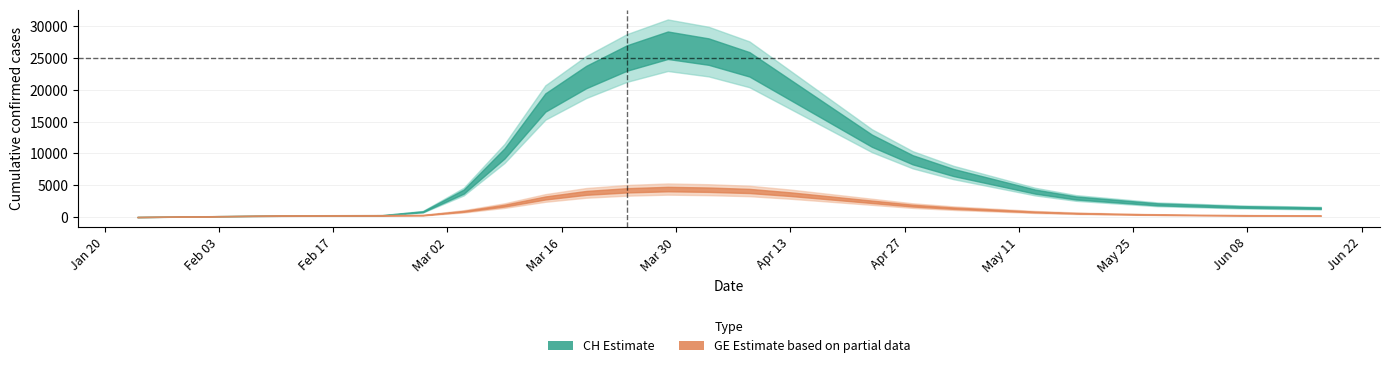

How many data points in GE are less than 800?

15